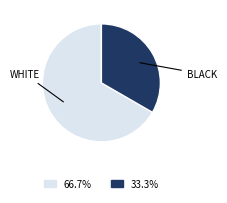

Is there a majority slice in this chart?

Yes